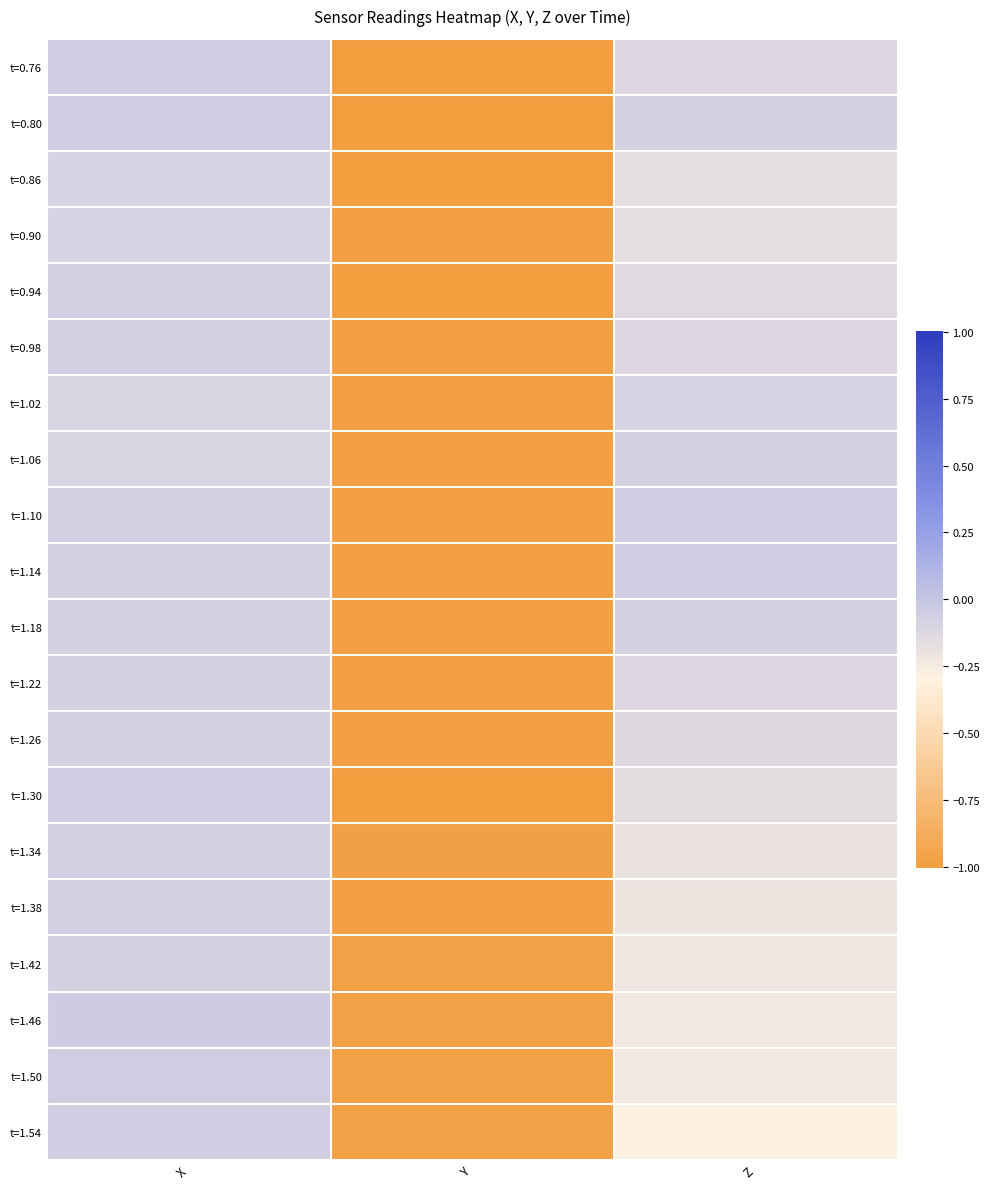

Reading left to right, what are all the values shown in this chart?

t=0.76: X=-0.1	Y=-1.0	Z=-0.1
t=0.80: X=-0.0	Y=-1.0	Z=-0.1
t=0.86: X=-0.1	Y=-1.0	Z=-0.2
t=0.90: X=-0.1	Y=-1.0	Z=-0.2
t=0.94: X=-0.1	Y=-1.0	Z=-0.1
t=0.98: X=-0.1	Y=-1.0	Z=-0.1
t=1.02: X=-0.1	Y=-1.0	Z=-0.1
t=1.06: X=-0.1	Y=-1.0	Z=-0.1
t=1.10: X=-0.1	Y=-1.0	Z=-0.1
t=1.14: X=-0.1	Y=-1.0	Z=-0.1
t=1.18: X=-0.1	Y=-1.0	Z=-0.1
t=1.22: X=-0.1	Y=-1.0	Z=-0.1
t=1.26: X=-0.1	Y=-1.0	Z=-0.1
t=1.30: X=-0.1	Y=-1.0	Z=-0.2
t=1.34: X=-0.1	Y=-1.0	Z=-0.2
t=1.38: X=-0.1	Y=-1.0	Z=-0.2
t=1.42: X=-0.1	Y=-1.0	Z=-0.2
t=1.46: X=-0.0	Y=-1.0	Z=-0.2
t=1.50: X=-0.1	Y=-1.0	Z=-0.2
t=1.54: X=-0.1	Y=-1.0	Z=-0.3